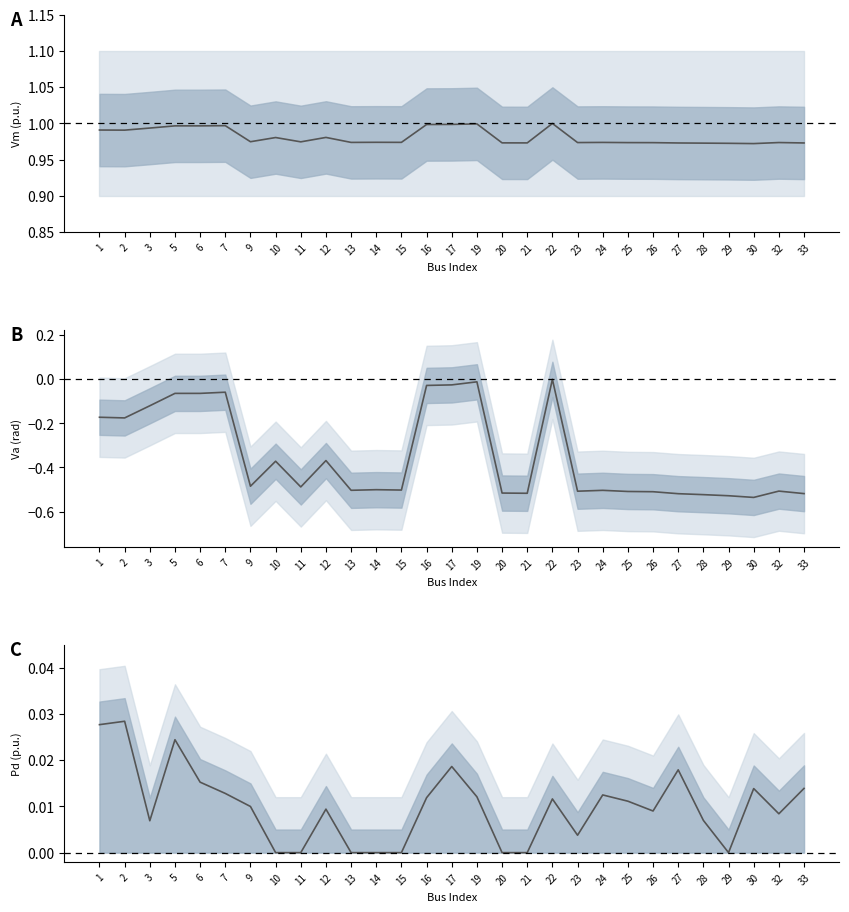

Reading right to left, transcribe all the data shown in this chart.

Vm: 1.0	1.0	1.0	1.0	1.0	1.0	1.0	1.0	1.0	1.0	1.0	1.0	1.0	1.0	1.0	1.0	1.0	1.0	1.0	1.0	1.0	1.0	1.0	1.0	1.0	1.0	1.0	1.0	1.0
Va: -0.5	-0.5	-0.5	-0.5	-0.5	-0.5	-0.5	-0.5	-0.5	-0.5	0.0	-0.5	-0.5	-0.0	-0.0	-0.0	-0.5	-0.5	-0.5	-0.4	-0.5	-0.4	-0.5	-0.1	-0.1	-0.1	-0.1	-0.2	-0.2
Pd: 0.0	0.0	0.0	0.0	0.0	0.0	0.0	0.0	0.0	0.0	0.0	0.0	0.0	0.0	0.0	0.0	0.0	0.0	0.0	0.0	0.0	0.0	0.0	0.0	0.0	0.0	0.0	0.0	0.0